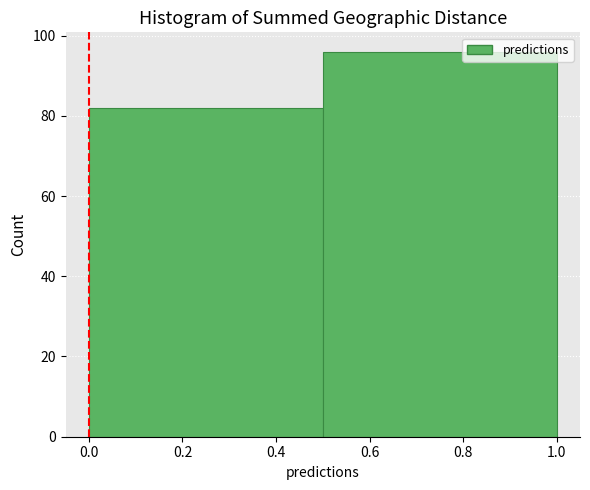

Reading left to right, transcribe this chart: for each bar, give the range it covers on the x-axis and its height. The values are not printed on the chart, so give them approximately, as read against the axis.

0.0 to 0.5: 82
0.5 to 1.0: 96